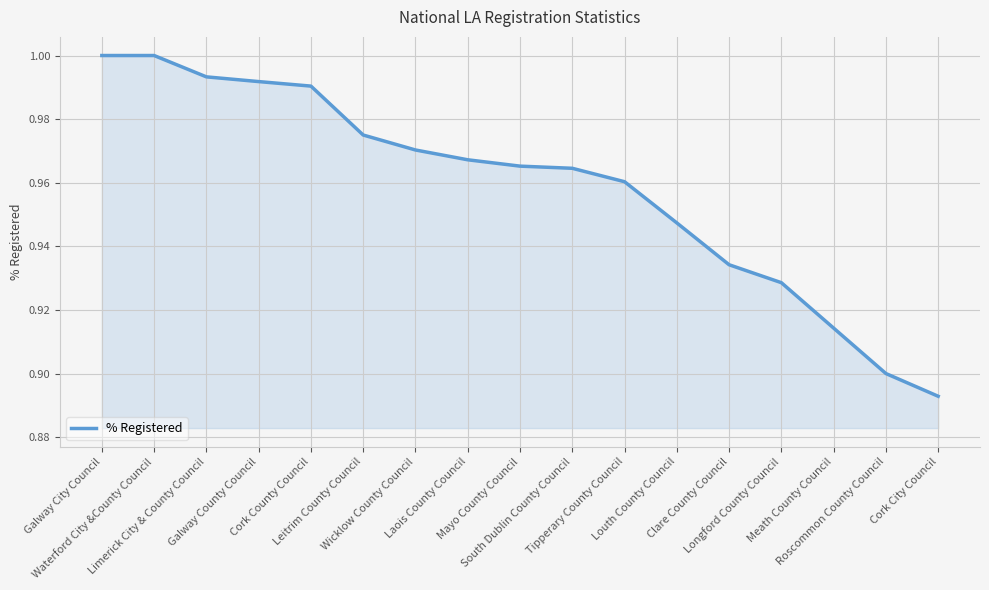

What is the label of the 5th point from the left?

Cork County Council